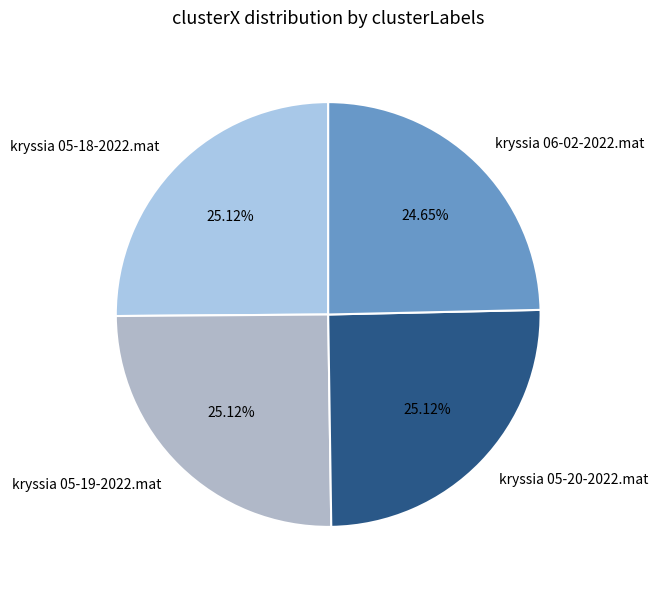

Is there any slice that represents more than half of the pie?

No